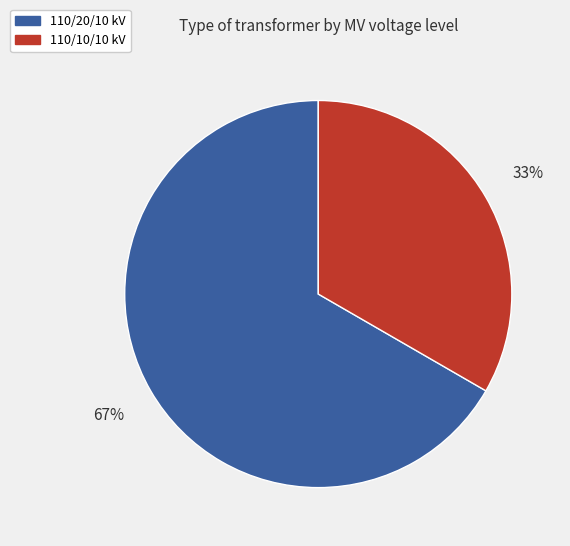

Is it true that 110/10/10 kV is 33% of the pie?

True